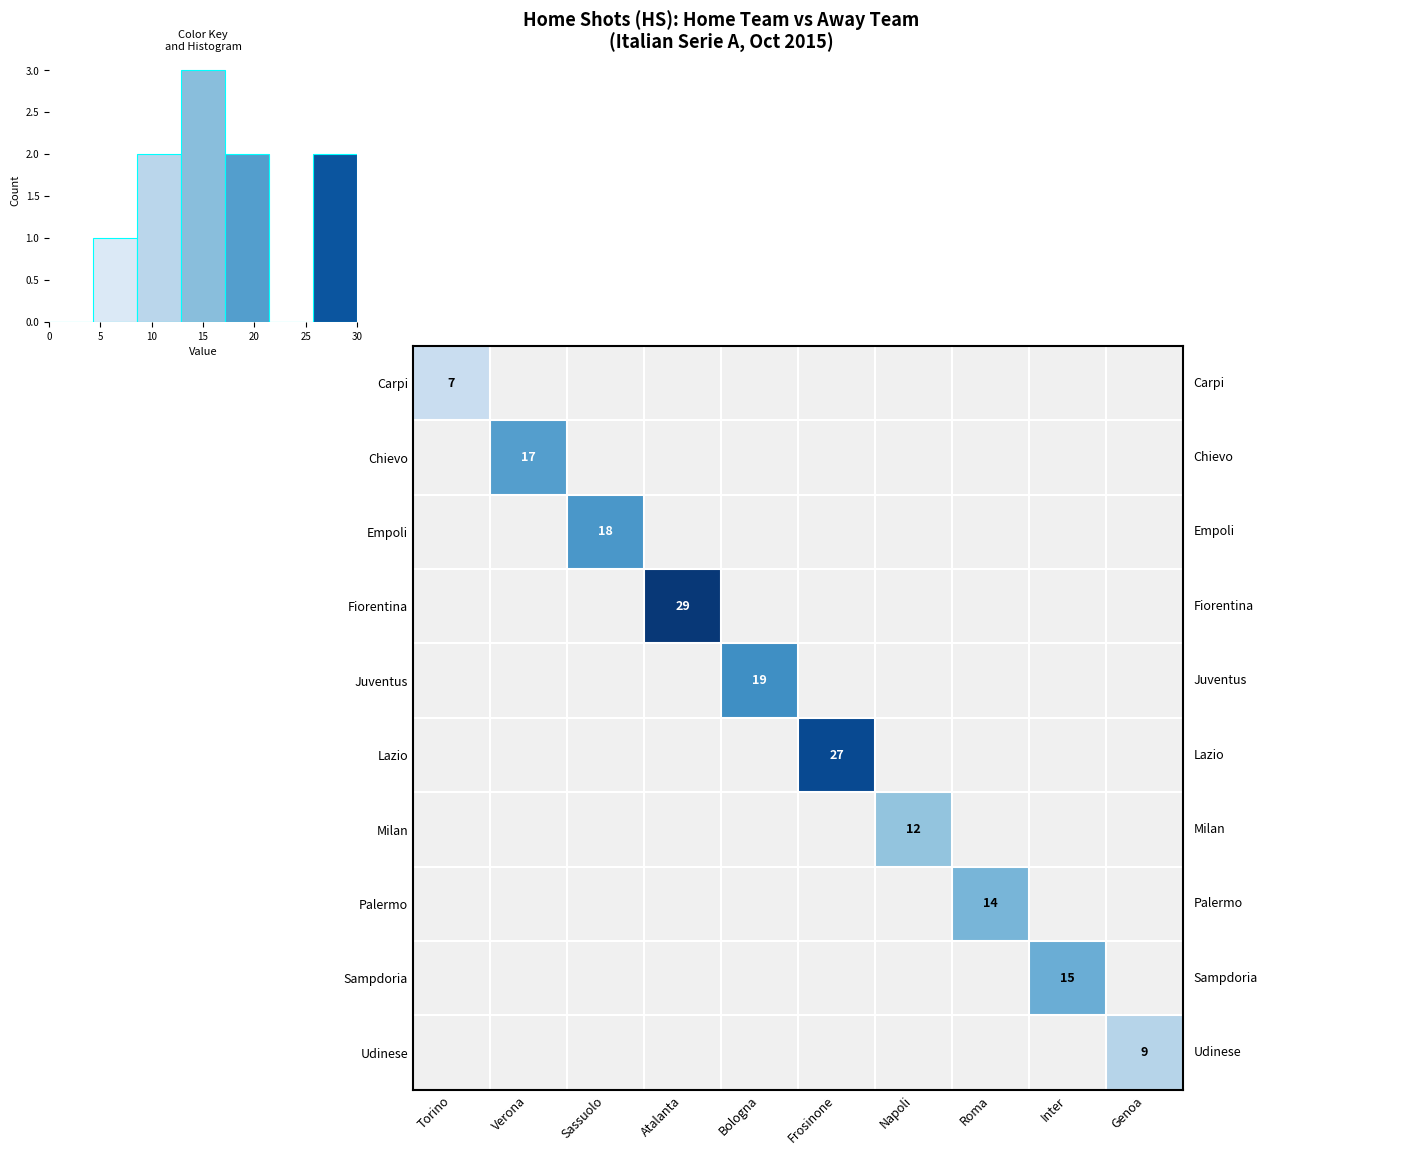

Count the number of categories in the chart.

10